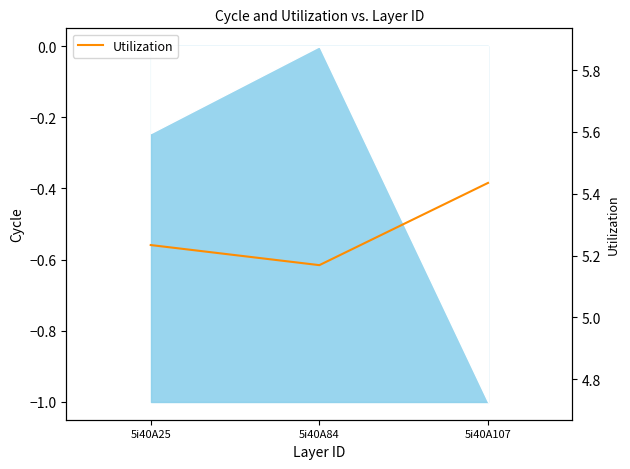

What value does the data have at 5i40A107?

5.4